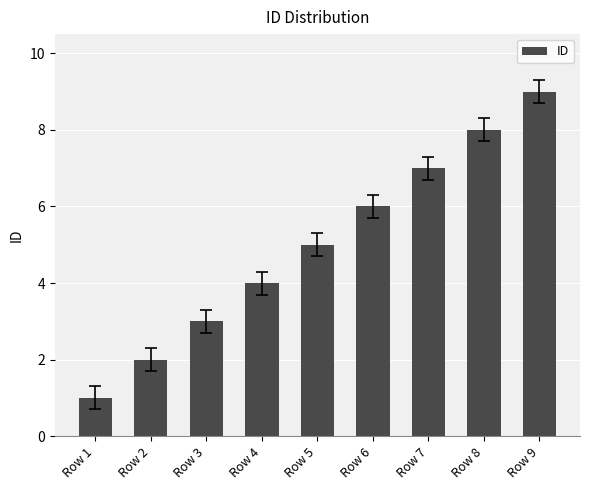

What is the difference between the second highest and second lowest values?

6